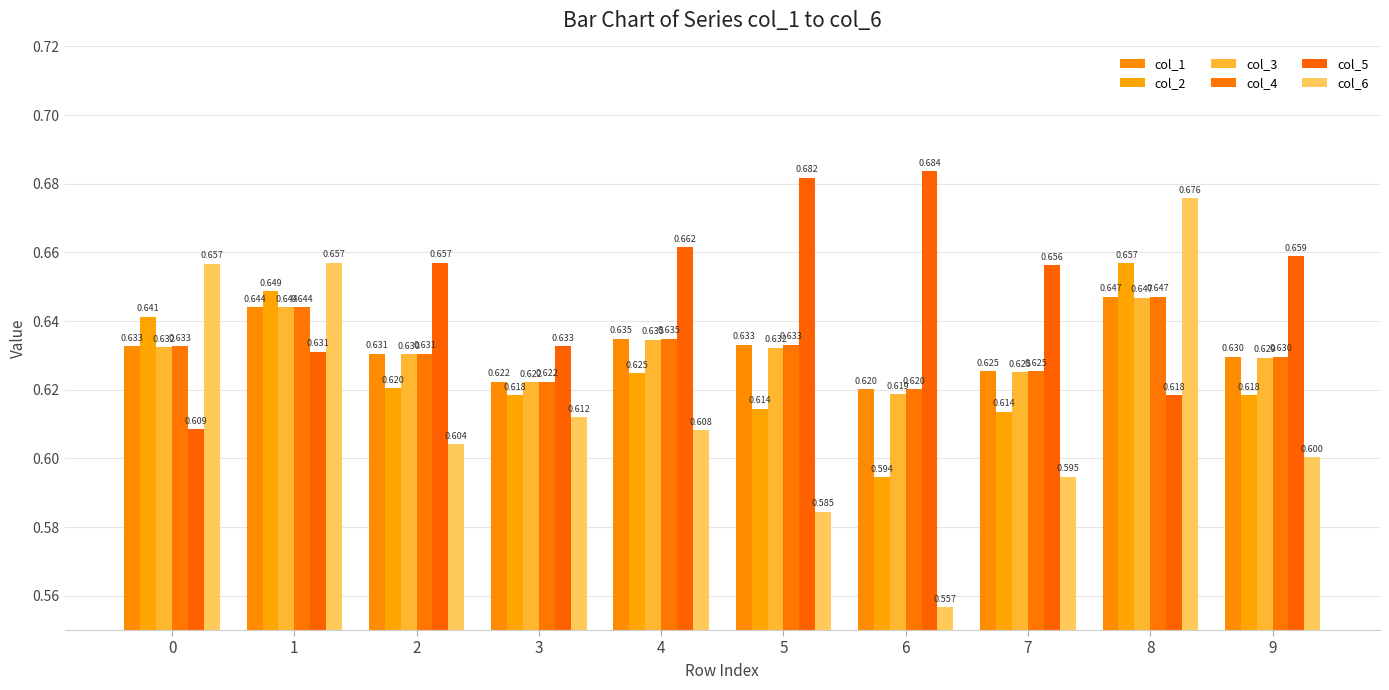

How many bars are there in each group?

6